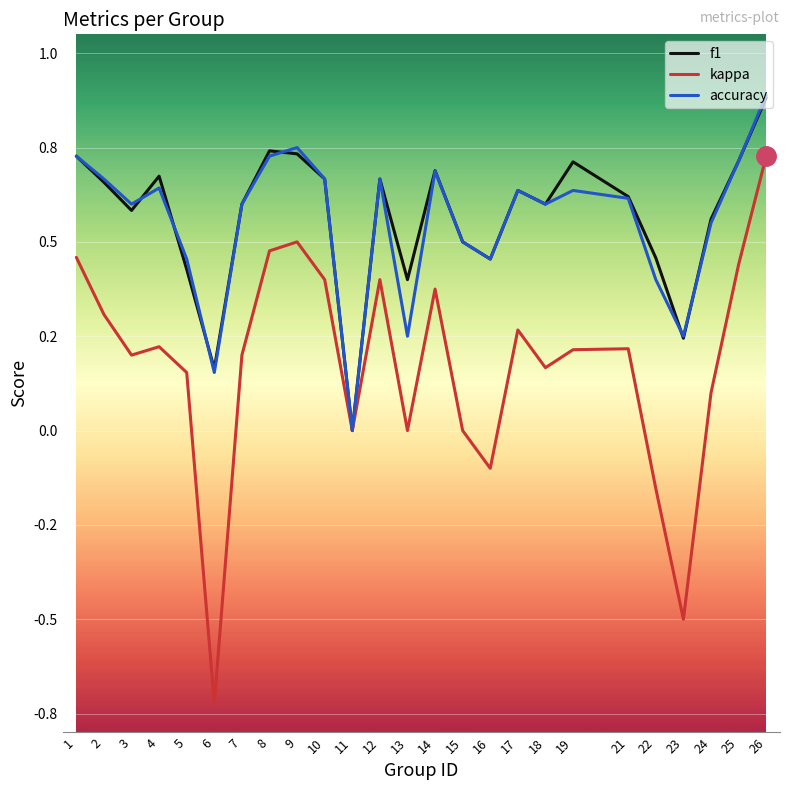

What are all the series names shown in the legend?

f1, kappa, accuracy